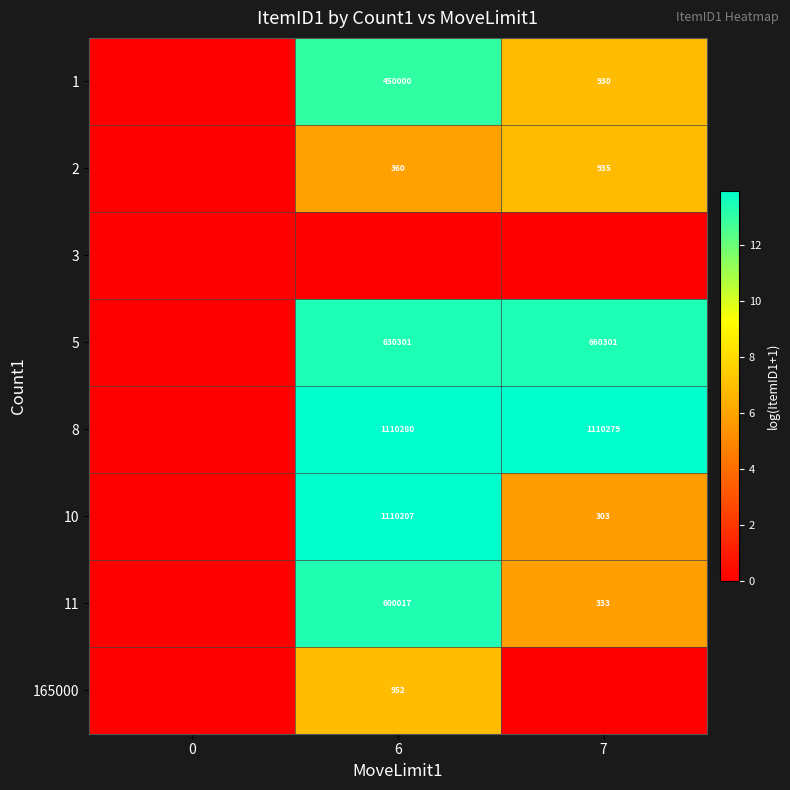

What is the total value across all series at 6?

80.3